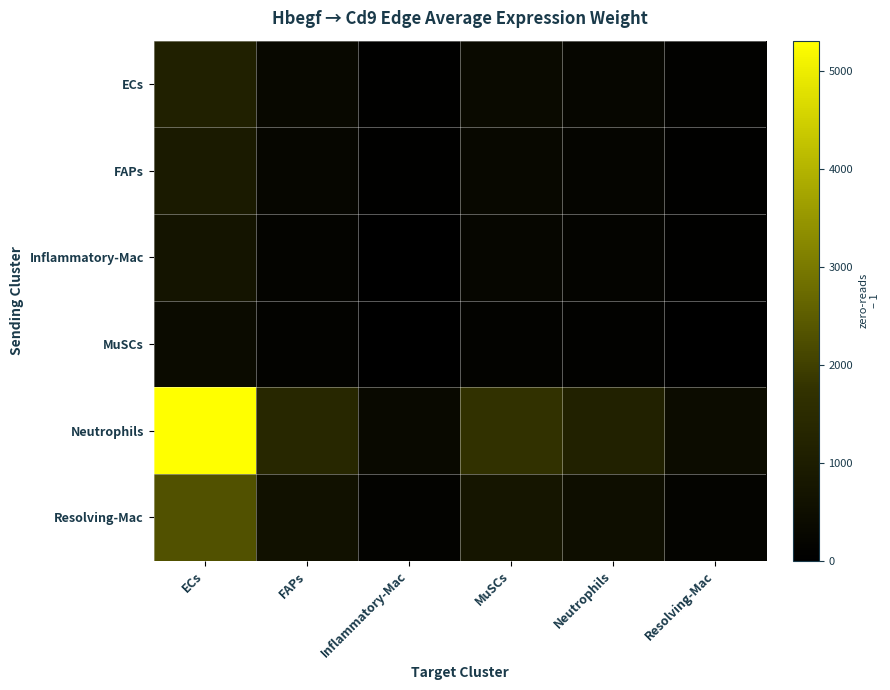

Reading left to right, list all the values displayed in this chart.

ECs: ECs=1127.1	FAPs=291.3	Inflammatory-Mac=66.3	MuSCs=364.3	Neutrophils=244.5	Resolving-Mac=88.2
FAPs: ECs=907.8	FAPs=234.6	Inflammatory-Mac=53.4	MuSCs=293.4	Neutrophils=196.9	Resolving-Mac=71.0
Inflammatory-Mac: ECs=689.1	FAPs=178.1	Inflammatory-Mac=40.6	MuSCs=222.7	Neutrophils=149.5	Resolving-Mac=53.9
MuSCs: ECs=408.6	FAPs=105.6	Inflammatory-Mac=24.1	MuSCs=132.1	Neutrophils=88.6	Resolving-Mac=32.0
Neutrophils: ECs=5306.0	FAPs=1371.5	Inflammatory-Mac=312.3	MuSCs=1714.9	Neutrophils=1151.1	Resolving-Mac=415.1
Resolving-Mac: ECs=2285.4	FAPs=590.7	Inflammatory-Mac=134.5	MuSCs=738.6	Neutrophils=495.8	Resolving-Mac=178.8